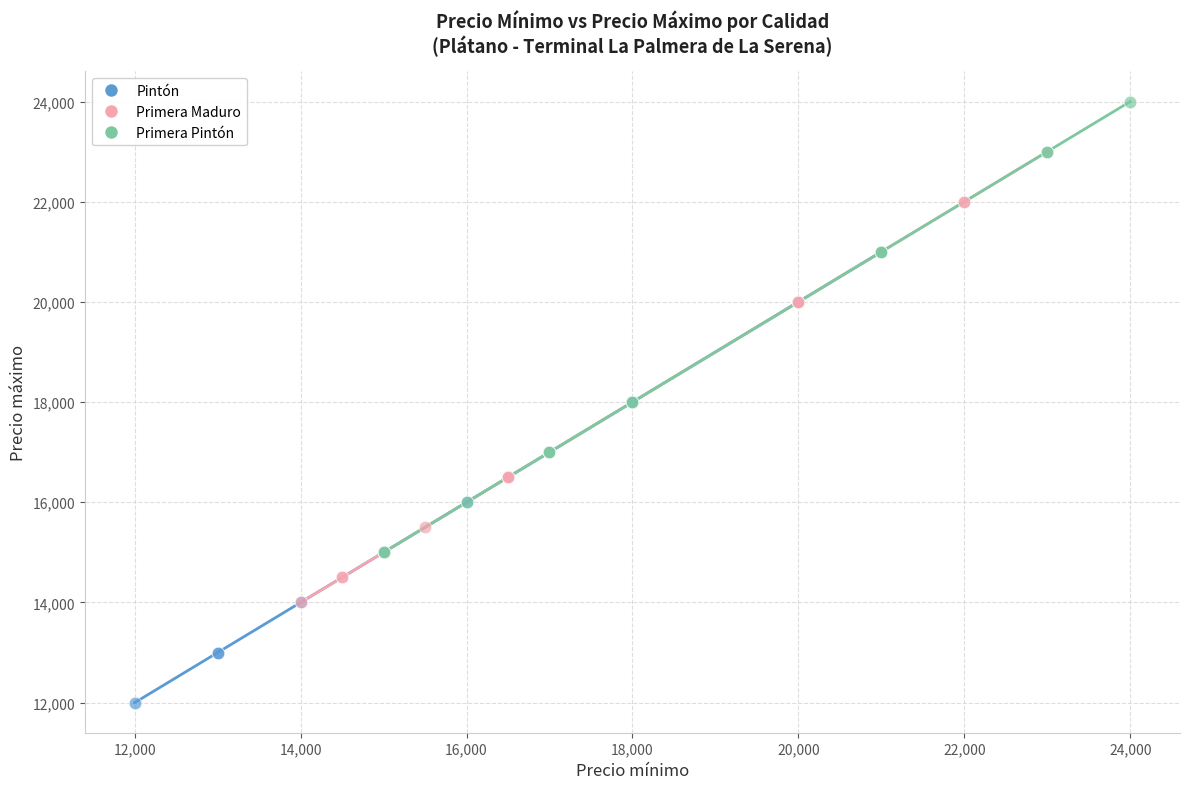

Which series reaches the maximum Y coordinate?

Primera Pintón